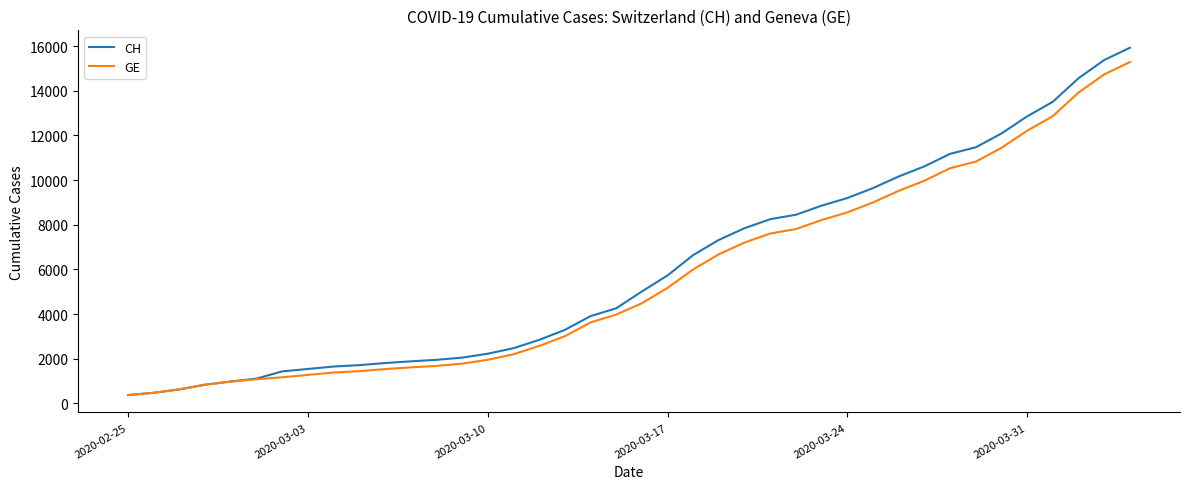

What is the maximum value for GE?

15284